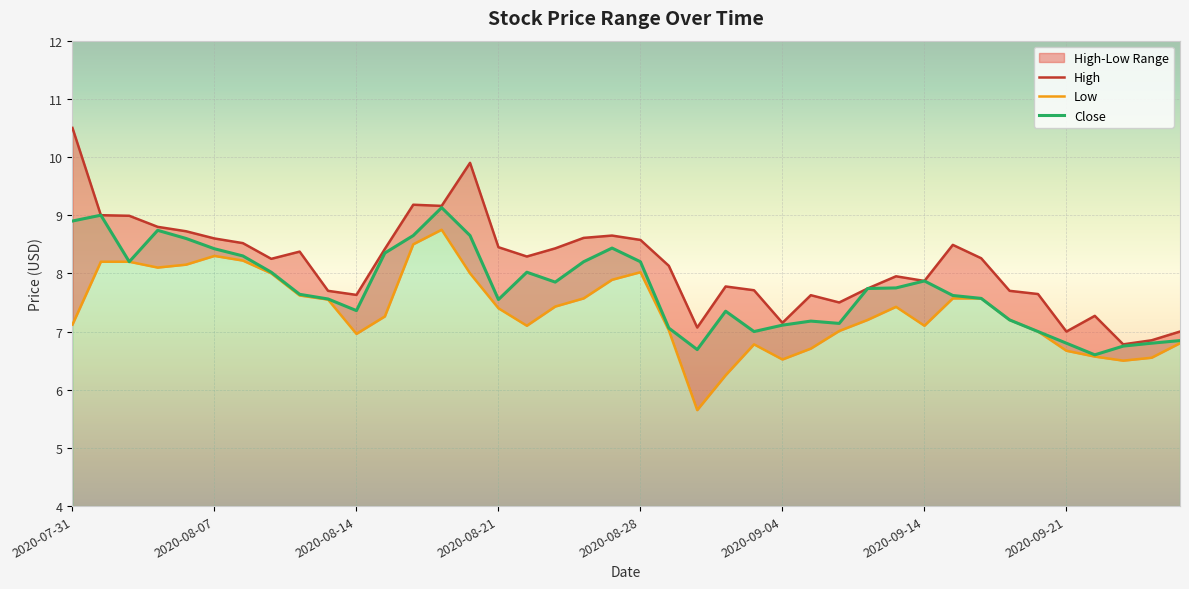

Reading left to right, list all the values displayed in this chart.

High: 2020-07-31=10.5	2020-08-03=9.0	2020-08-04=9.0	2020-08-05=8.8	2020-08-06=8.7	2020-08-07=8.6	2020-08-10=8.5	2020-08-11=8.2	2020-08-12=8.4	2020-08-13=7.7	2020-08-14=7.6	2020-08-17=8.4	2020-08-18=9.2	2020-08-19=9.2	2020-08-20=9.9	2020-08-21=8.4	2020-08-24=8.3	2020-08-25=8.4	2020-08-26=8.6	2020-08-27=8.6	2020-08-28=8.6	2020-08-31=8.1	2020-09-01=7.1	2020-09-02=7.8	2020-09-03=7.7	2020-09-04=7.2	2020-09-08=7.6	2020-09-09=7.5	2020-09-10=7.7	2020-09-11=7.9	2020-09-14=7.9	2020-09-15=8.5	2020-09-16=8.3	2020-09-17=7.7	2020-09-18=7.6	2020-09-21=7.0	2020-09-22=7.3	2020-09-23=6.8	2020-09-24=6.8	2020-09-25=7.0
Low: 2020-07-31=7.1	2020-08-03=8.2	2020-08-04=8.2	2020-08-05=8.1	2020-08-06=8.1	2020-08-07=8.3	2020-08-10=8.2	2020-08-11=8.0	2020-08-12=7.6	2020-08-13=7.6	2020-08-14=7.0	2020-08-17=7.3	2020-08-18=8.5	2020-08-19=8.8	2020-08-20=8.0	2020-08-21=7.4	2020-08-24=7.1	2020-08-25=7.4	2020-08-26=7.6	2020-08-27=7.9	2020-08-28=8.0	2020-08-31=7.0	2020-09-01=5.7	2020-09-02=6.2	2020-09-03=6.8	2020-09-04=6.5	2020-09-08=6.7	2020-09-09=7.0	2020-09-10=7.2	2020-09-11=7.4	2020-09-14=7.1	2020-09-15=7.6	2020-09-16=7.6	2020-09-17=7.2	2020-09-18=7.0	2020-09-21=6.7	2020-09-22=6.6	2020-09-23=6.5	2020-09-24=6.6	2020-09-25=6.8
Close: 2020-07-31=8.9	2020-08-03=9.0	2020-08-04=8.2	2020-08-05=8.7	2020-08-06=8.6	2020-08-07=8.4	2020-08-10=8.3	2020-08-11=8.0	2020-08-12=7.6	2020-08-13=7.6	2020-08-14=7.4	2020-08-17=8.4	2020-08-18=8.6	2020-08-19=9.1	2020-08-20=8.6	2020-08-21=7.6	2020-08-24=8.0	2020-08-25=7.8	2020-08-26=8.2	2020-08-27=8.4	2020-08-28=8.2	2020-08-31=7.1	2020-09-01=6.7	2020-09-02=7.3	2020-09-03=7.0	2020-09-04=7.1	2020-09-08=7.2	2020-09-09=7.1	2020-09-10=7.7	2020-09-11=7.8	2020-09-14=7.9	2020-09-15=7.6	2020-09-16=7.6	2020-09-17=7.2	2020-09-18=7.0	2020-09-21=6.8	2020-09-22=6.6	2020-09-23=6.8	2020-09-24=6.8	2020-09-25=6.8